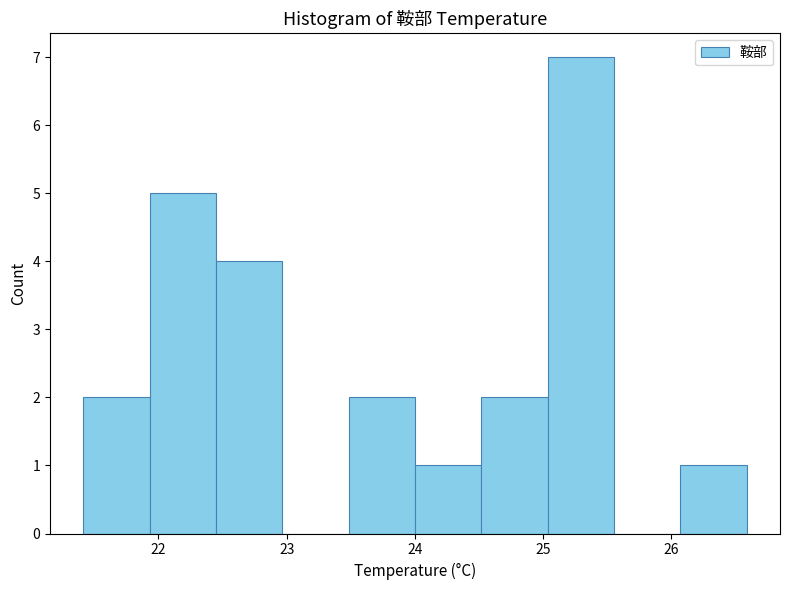

Reading left to right, list every bar in this chart as the range it spans on the x-axis followed by its height. Neither the bar edges nor the heights are printed on the chart, so give them approximately, as read against the axes.

21.4 to 21.9: 2
21.9 to 22.4: 5
22.4 to 23.0: 4
23.0 to 23.5: 0
23.5 to 24.0: 2
24.0 to 24.5: 1
24.5 to 25.0: 2
25.0 to 25.6: 7
25.6 to 26.1: 0
26.1 to 26.6: 1